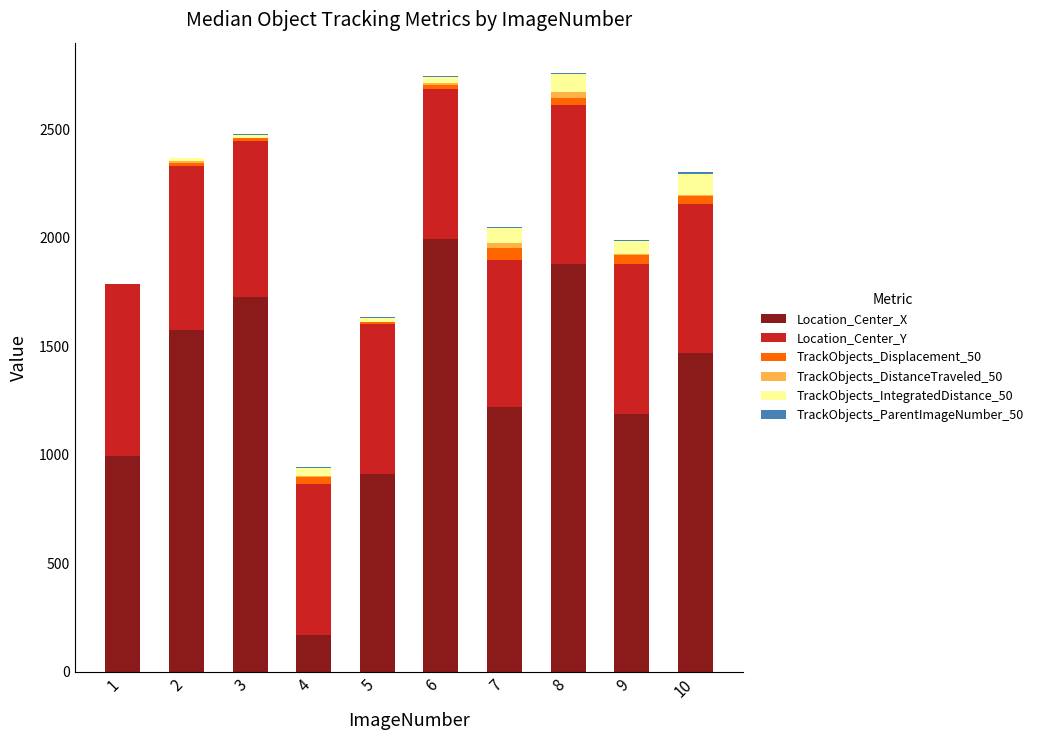

Count the number of data series in this chart.

6